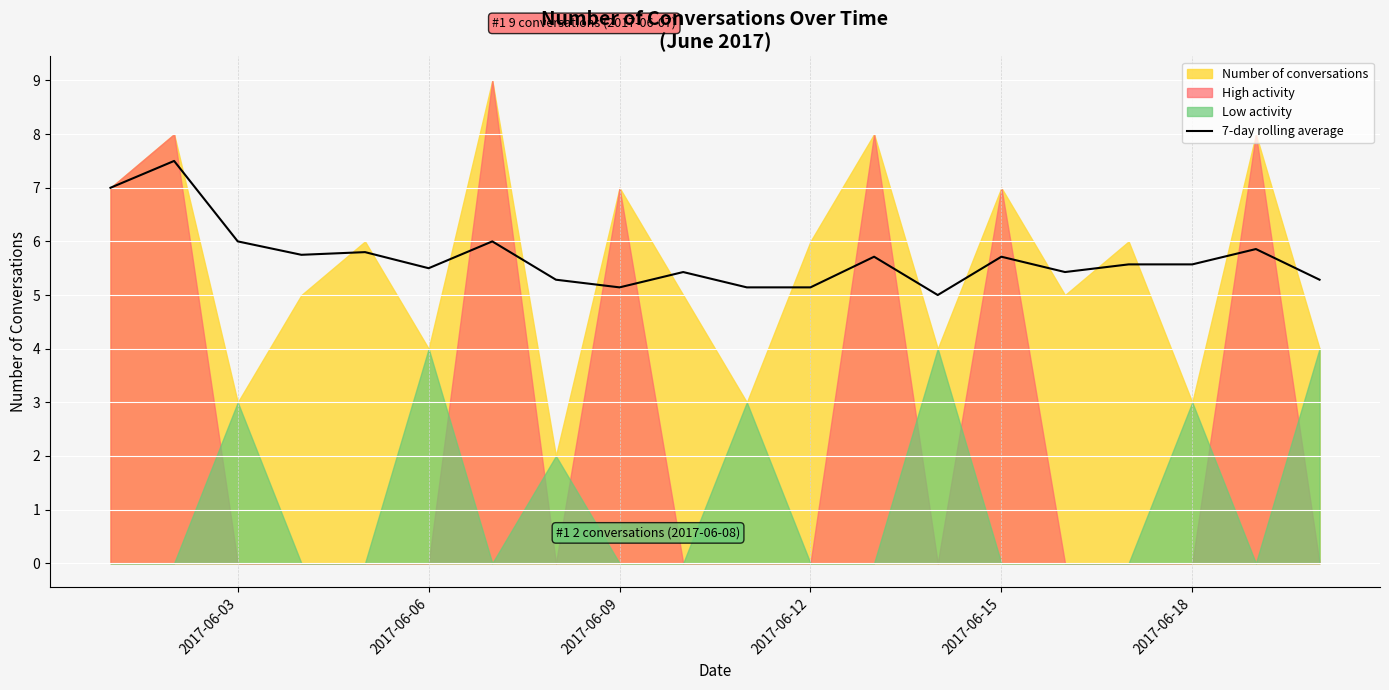

What is the difference between the maximum and minimum values?

2.5